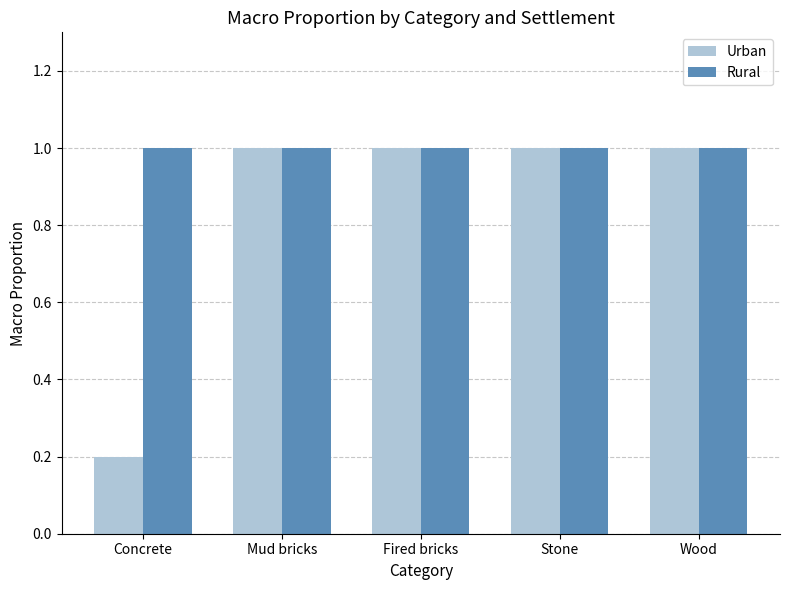

List the series in order of their overall mean, lowest first.

Urban, Rural